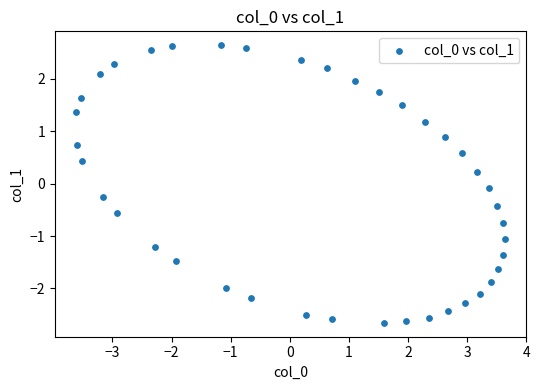

What is the range of Y values (max minus min)?

5.3